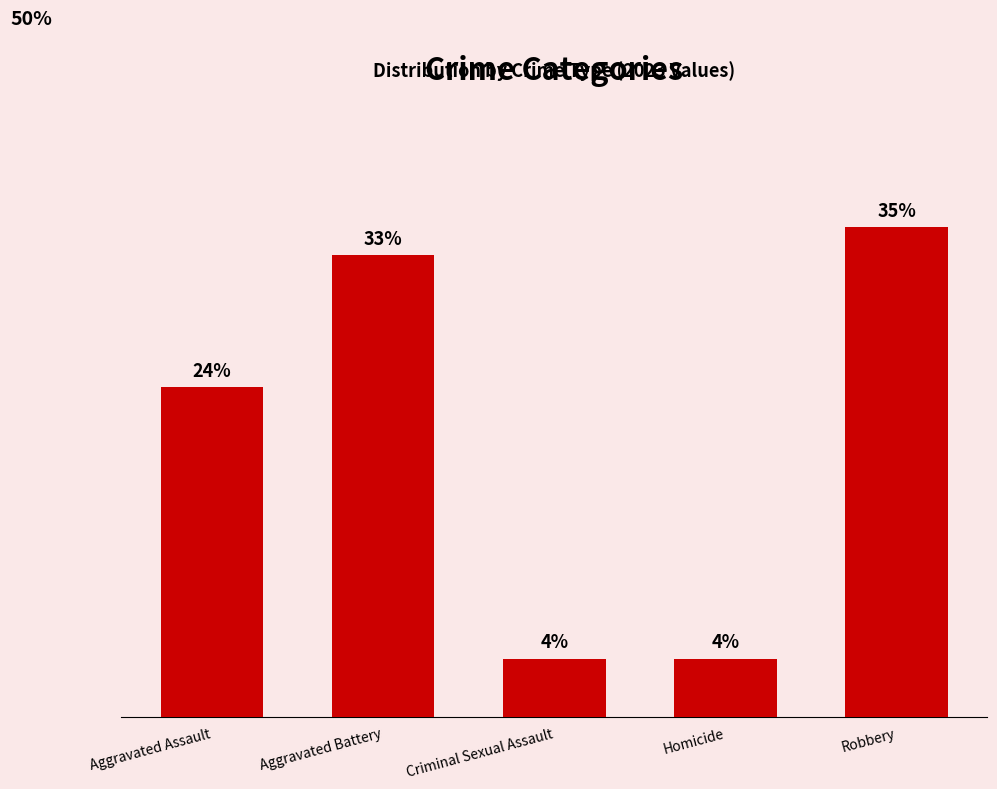

Does the chart contain stacked bars?

No